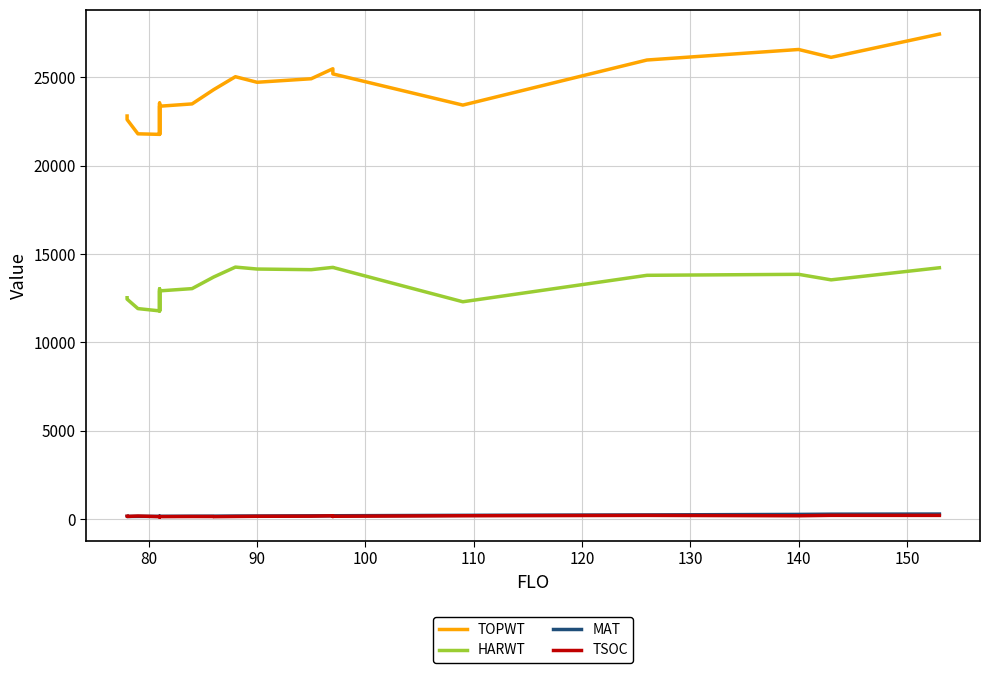

True or false: TOPWT has more than 1 points higher than both neighbors.

True